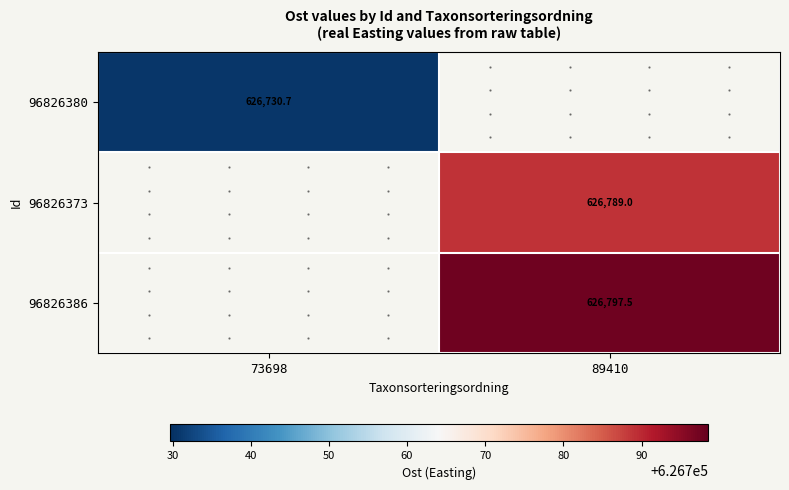

The value of 96826373 at 89410 is 626789.0. True or false?

True